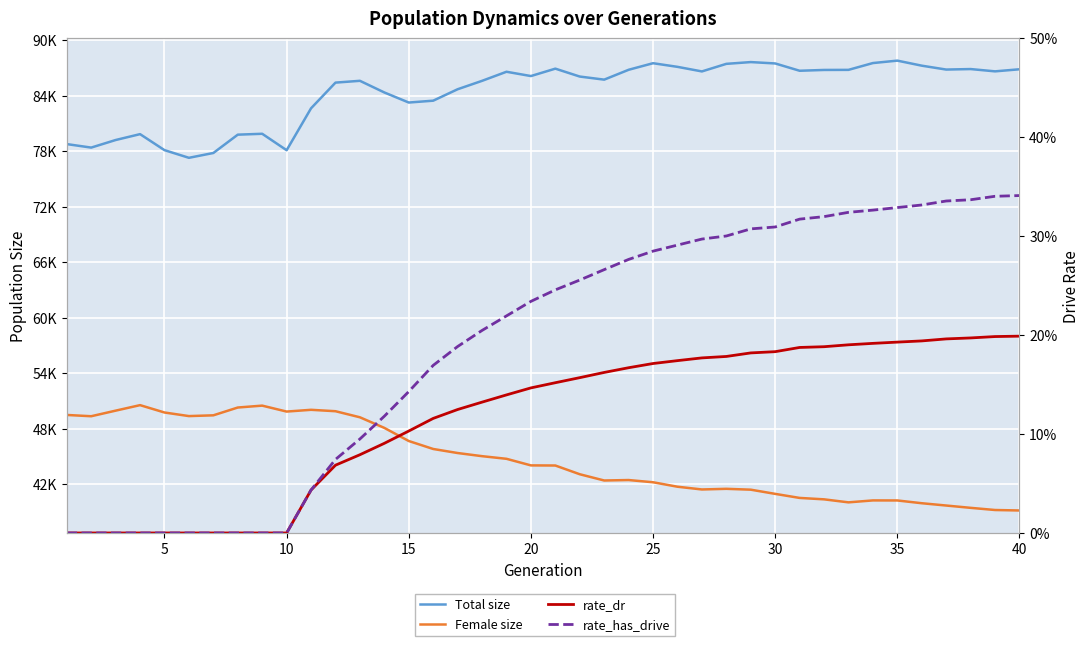

Reading right to left, list all the values displayed in this chart.

Total size: 86845.0	86621.0	86869.0	86815.0	87235.0	87780.0	87518.0	86782.0	86773.0	86685.0	87475.0	87623.0	87432.0	86613.0	87108.0	87501.0	86790.0	85725.0	86059.0	86913.0	86113.0	86577.0	85595.0	84687.0	83451.0	83251.0	84339.0	85599.0	85404.0	82629.0	78097.0	79874.0	79778.0	77797.0	77276.0	78105.0	79835.0	79199.0	78381.0	78759.0
Female size: 39158.0	39209.0	39443.0	39693.0	39942.0	40241.0	40246.0	40036.0	40362.0	40515.0	40953.0	41406.0	41499.0	41429.0	41726.0	42208.0	42448.0	42399.0	43074.0	44018.0	44031.0	44743.0	45028.0	45368.0	45805.0	46666.0	48084.0	49230.0	49887.0	50039.0	49849.0	50491.0	50286.0	49443.0	49360.0	49748.0	50544.0	49948.0	49344.0	49483.0
rate_dr: 0.2	0.2	0.2	0.2	0.2	0.2	0.2	0.2	0.2	0.2	0.2	0.2	0.2	0.2	0.2	0.2	0.2	0.2	0.2	0.2	0.1	0.1	0.1	0.1	0.1	0.1	0.1	0.1	0.1	0.0	0.0	0.0	0.0	0.0	0.0	0.0	0.0	0.0	0.0	0.0
rate_has_drive: 0.3	0.3	0.3	0.3	0.3	0.3	0.3	0.3	0.3	0.3	0.3	0.3	0.3	0.3	0.3	0.3	0.3	0.3	0.3	0.2	0.2	0.2	0.2	0.2	0.2	0.1	0.1	0.1	0.1	0.0	0.0	0.0	0.0	0.0	0.0	0.0	0.0	0.0	0.0	0.0